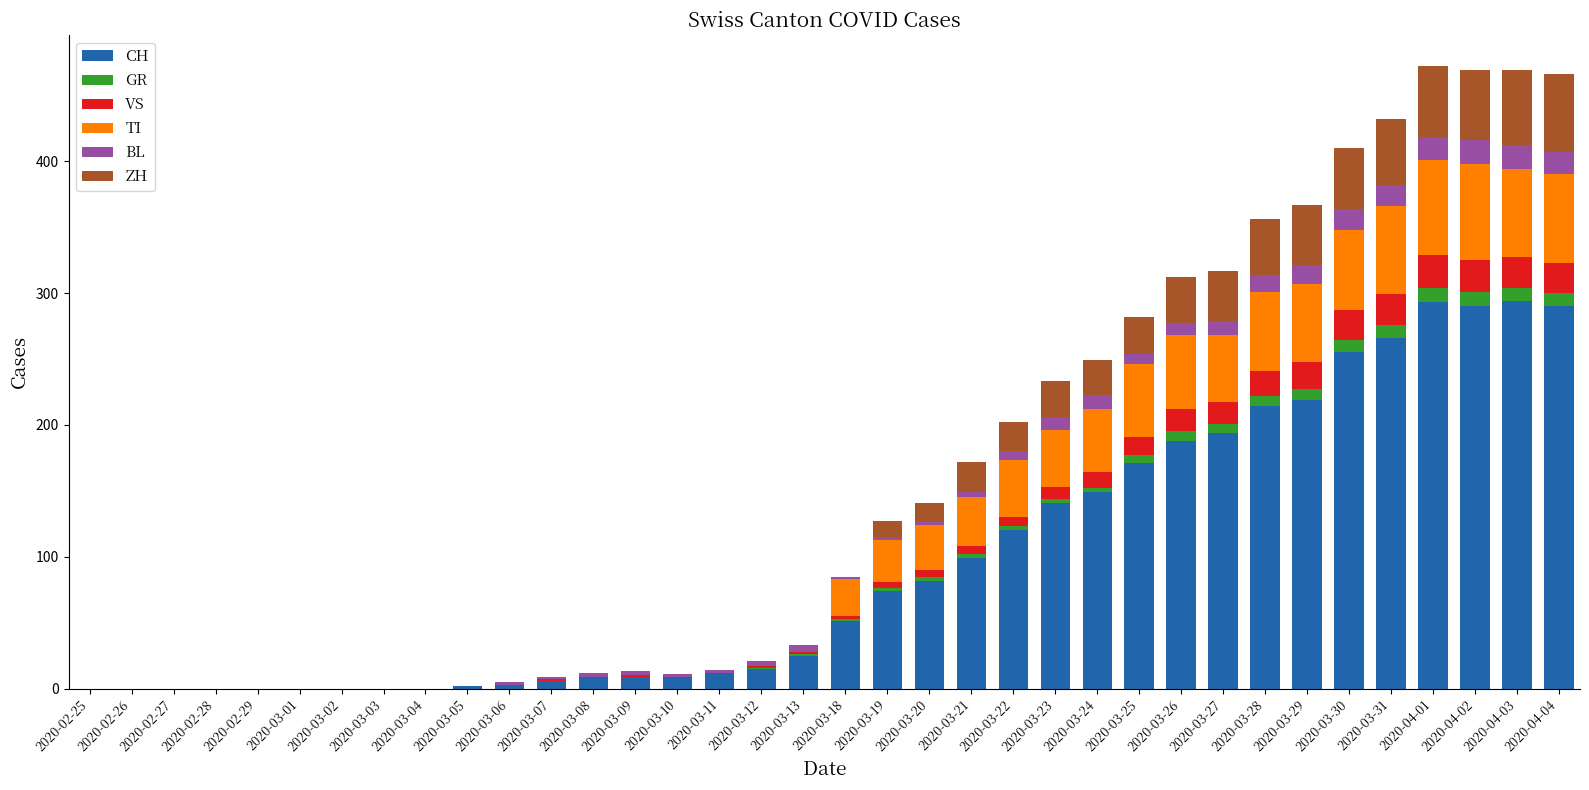

What are all the series names shown in the legend?

CH, GR, VS, TI, BL, ZH